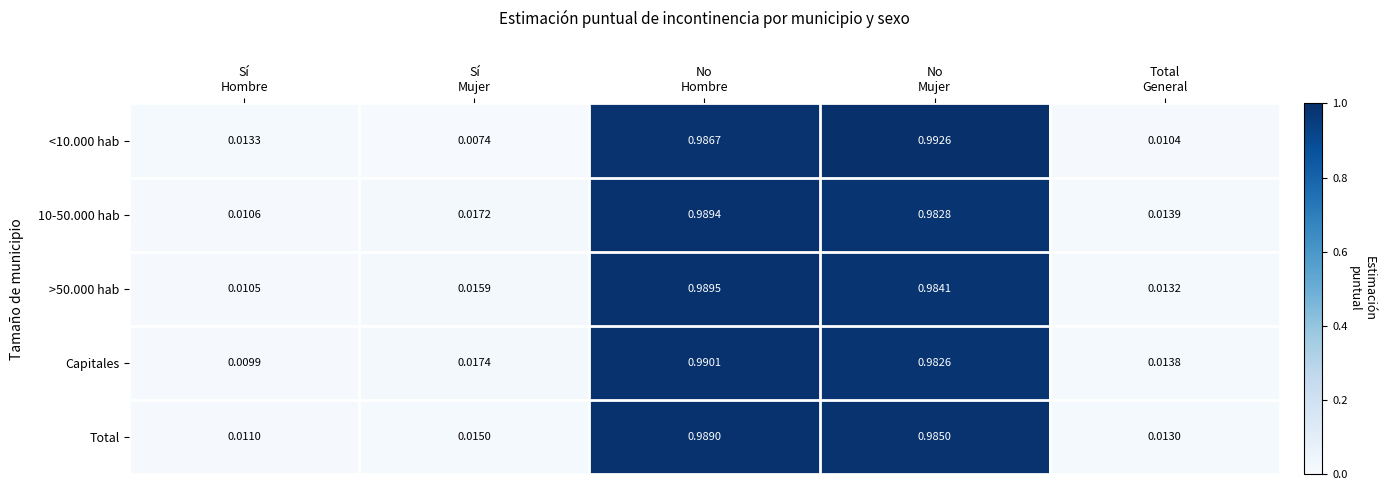

Which series has the largest total across all categories?

10-50.000 hab